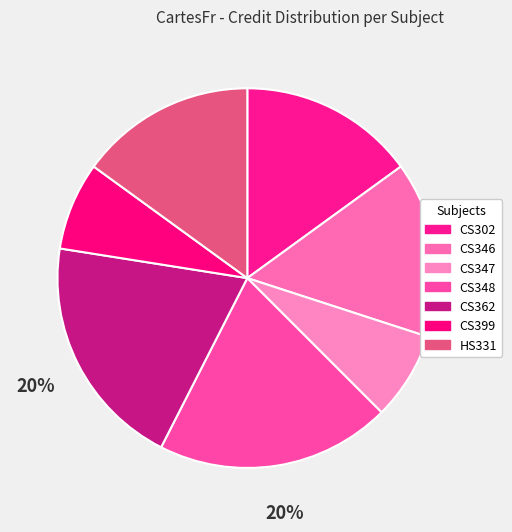

To the nearest percent, what portion does HS331 represent?

15%